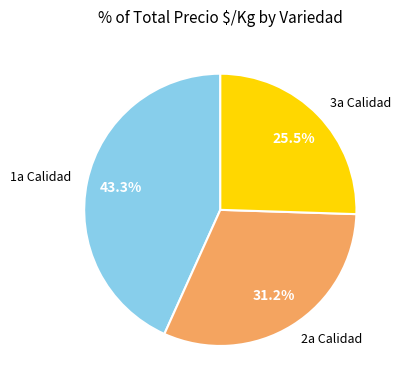

To the nearest percent, what is the average slice percentage?

33%